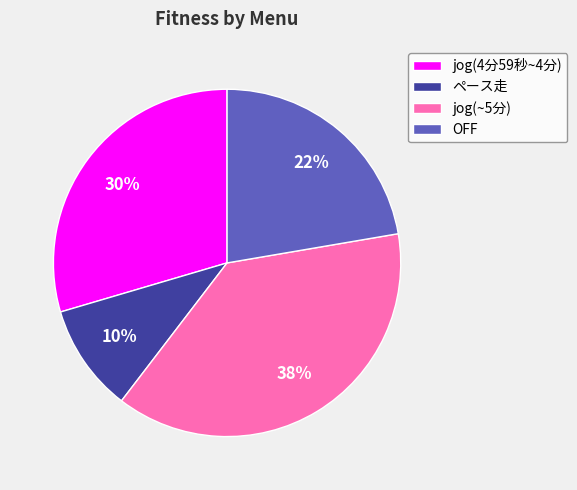

Is it true that ペース走 is 1% of the pie?

False